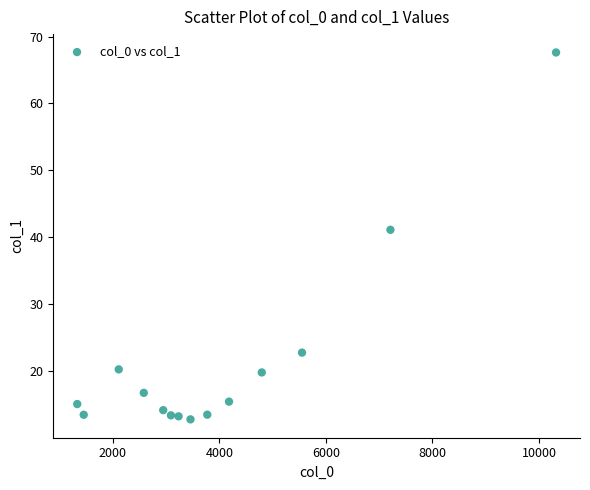

What is the range of Y values (max minus min)?

54.9